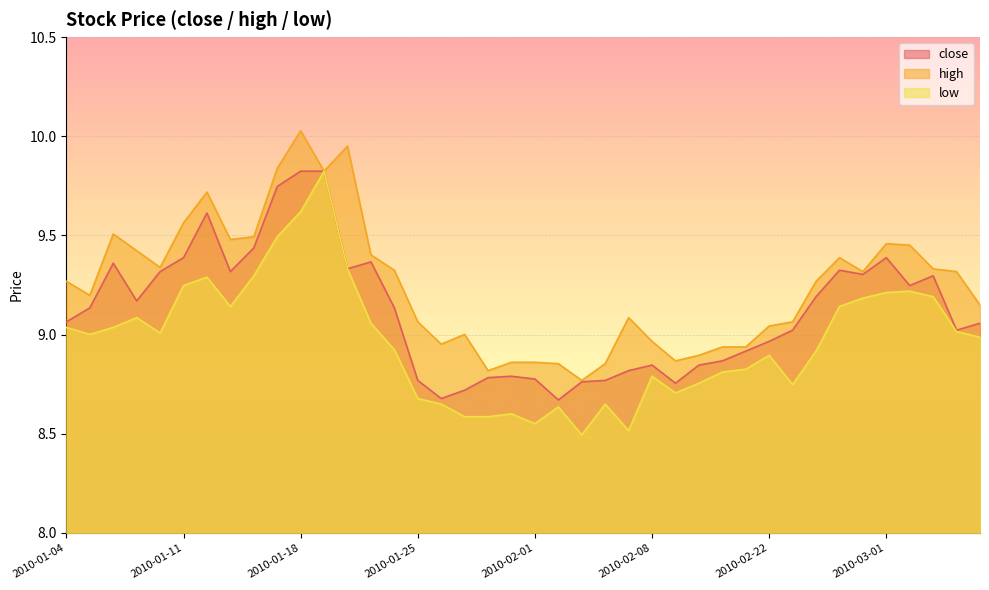

How many series are shown in this chart?

3